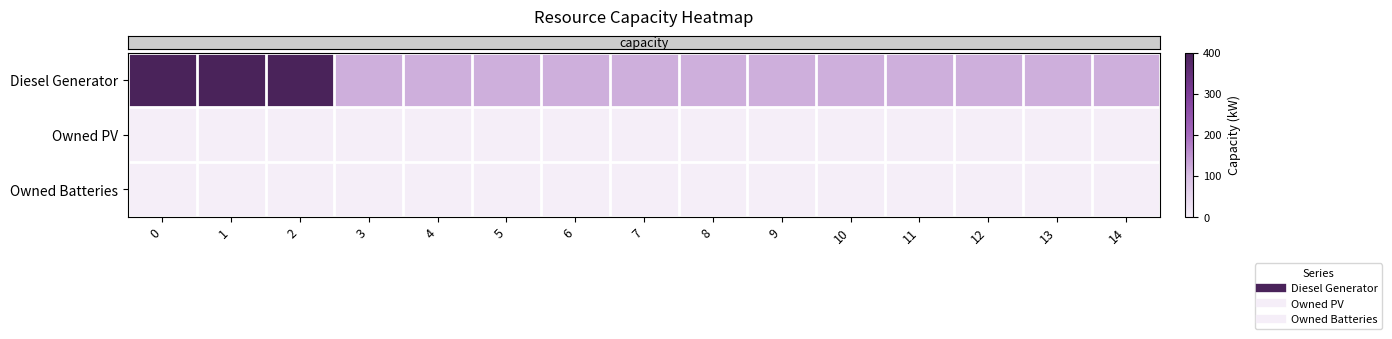

Which series changed the most between 5 and 14?

row_0